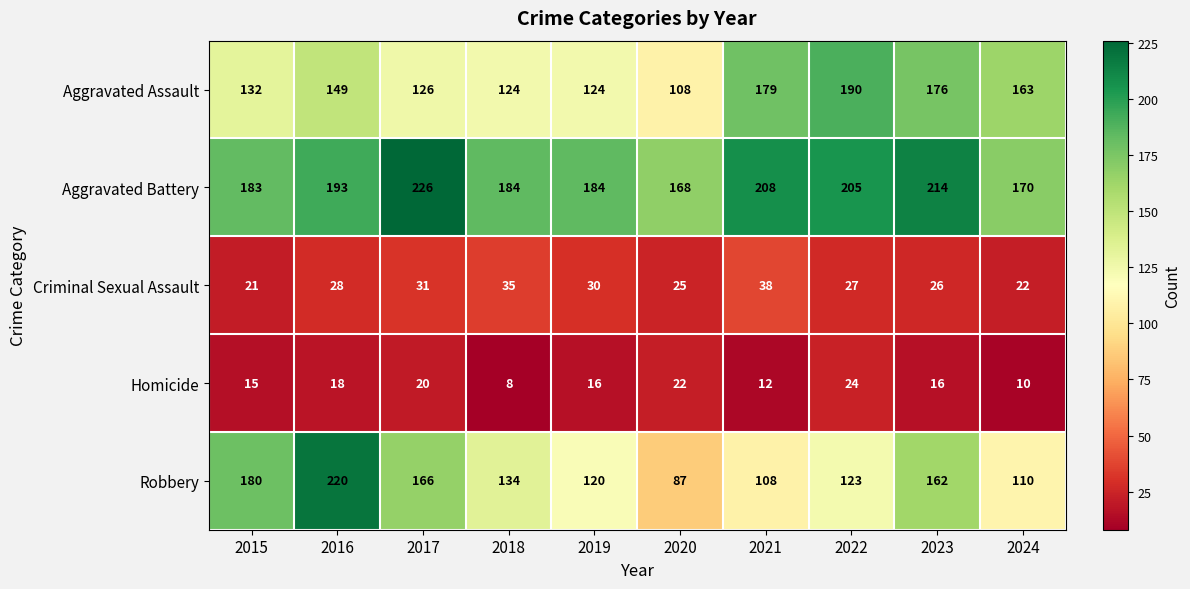

At which label does Homicide reach its peak?

2022